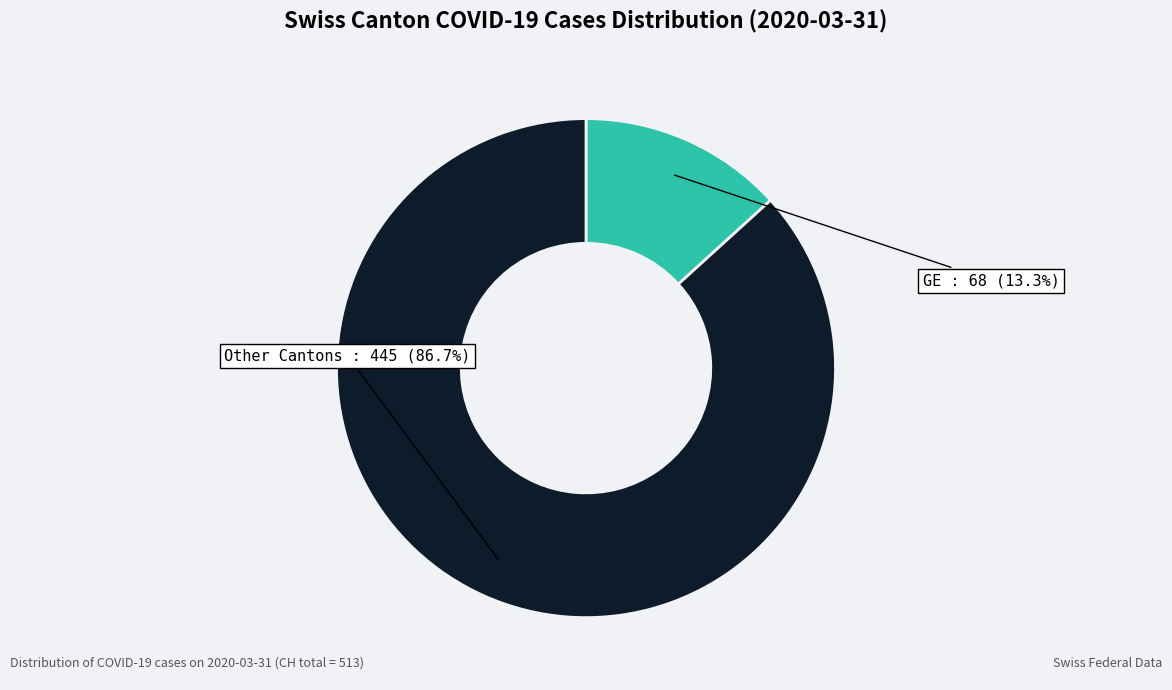

Do GE and Other Cantons together represent more than half of the pie?

Yes